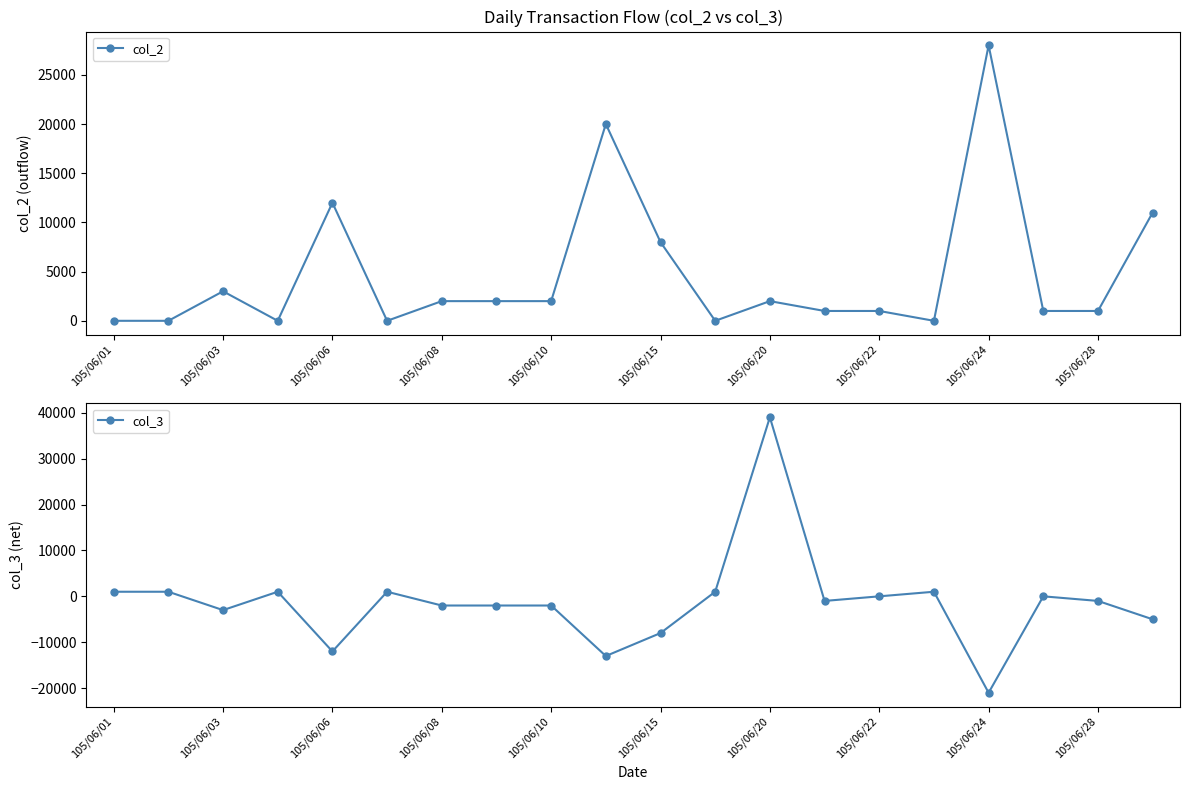

How many interior local peaks does the col_2 series have?

5